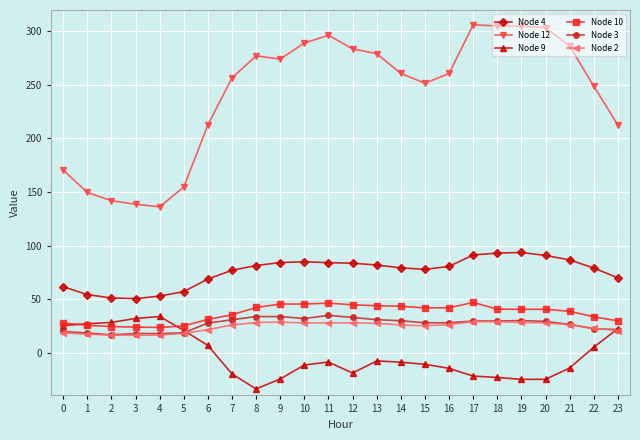

Which series has the largest range (max minus min)?

Node 12